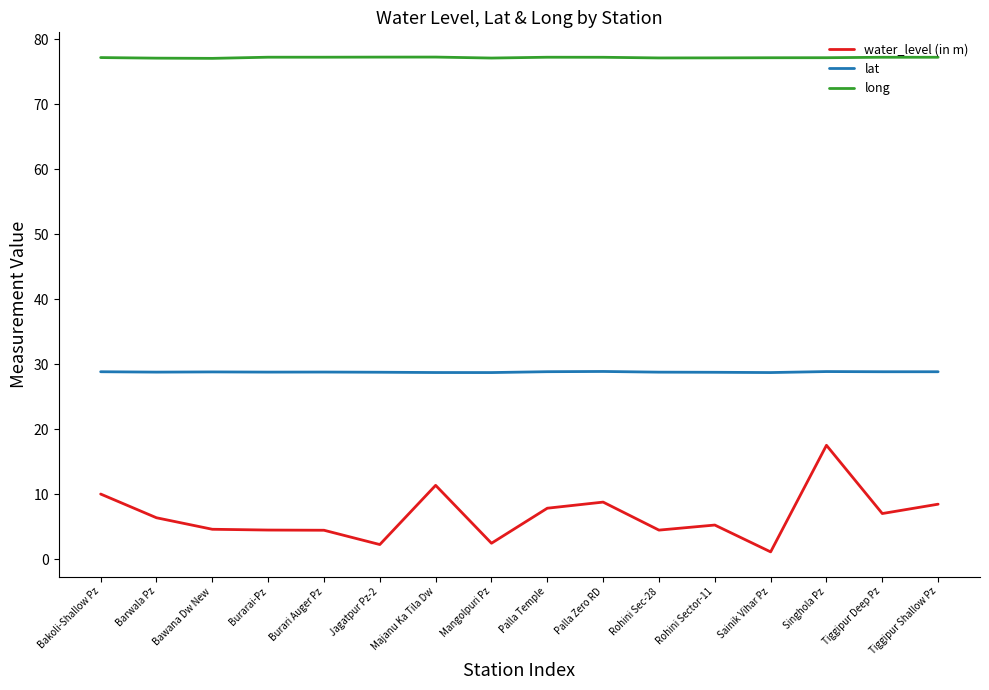

At which category is the sum across all series the highest?

Singhola Pz